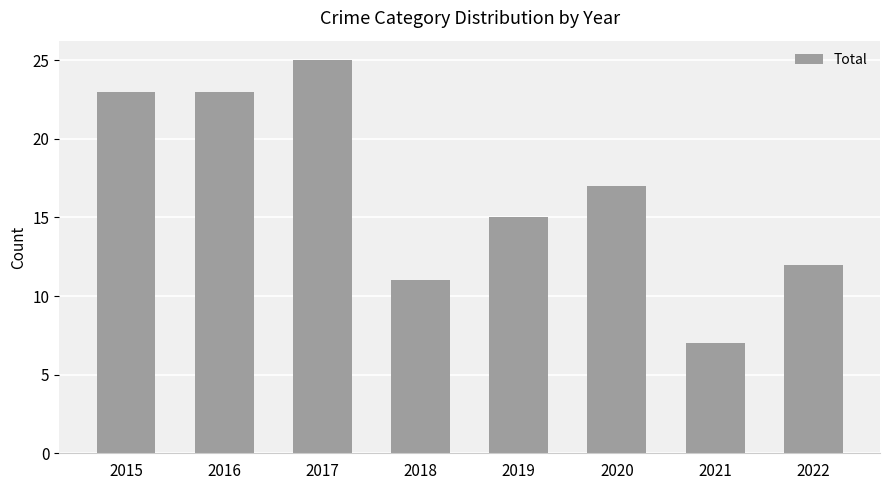

True or false: the data shows 19 at 2022.

False